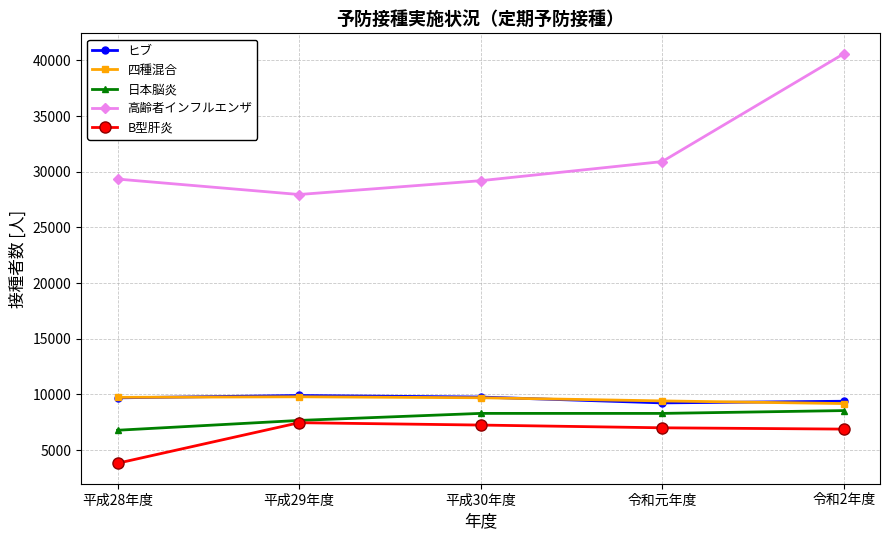

What is the label of the 4th point from the right?

平成29年度